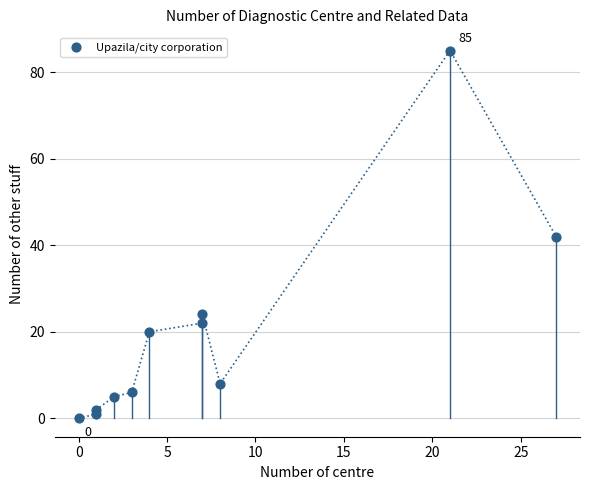

What is the range of X values (max minus min)?

27